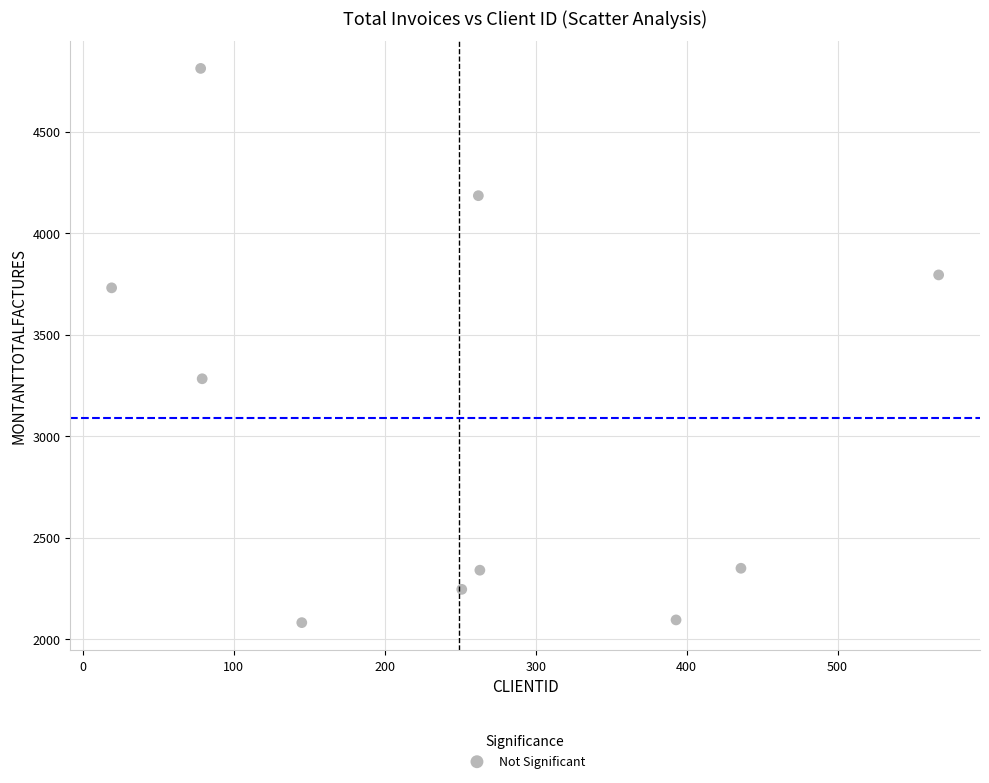

What is the average X value?

249.3